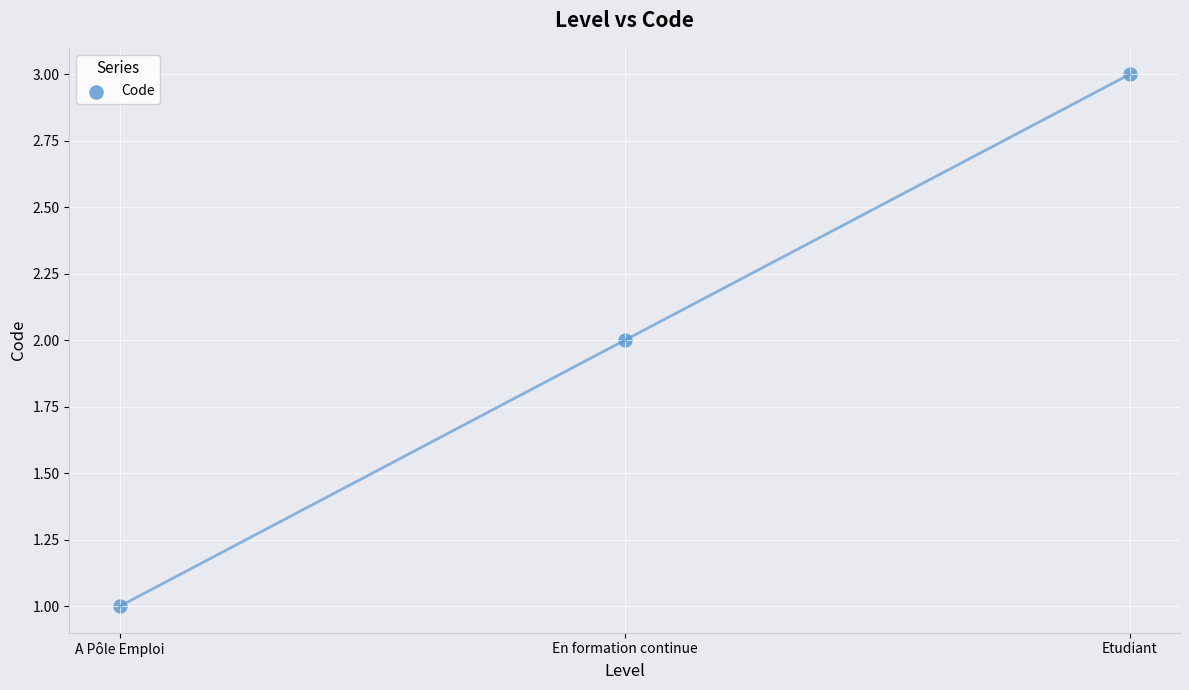

Count the number of points in this scatter plot.

3